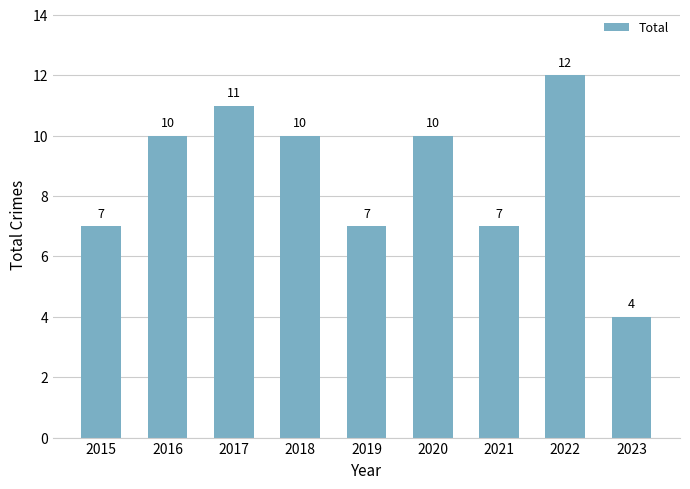

Is it true that the value at 2016 is 10?

True